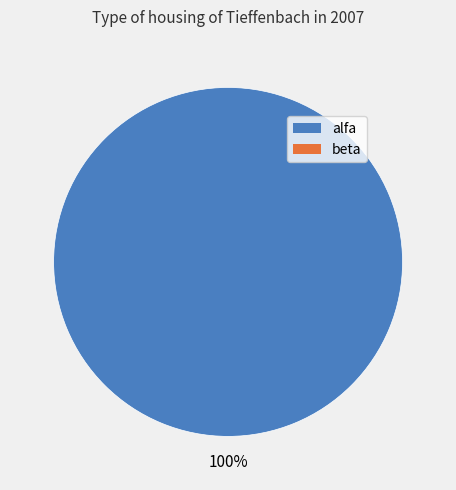

How many slices are in this pie chart?

1